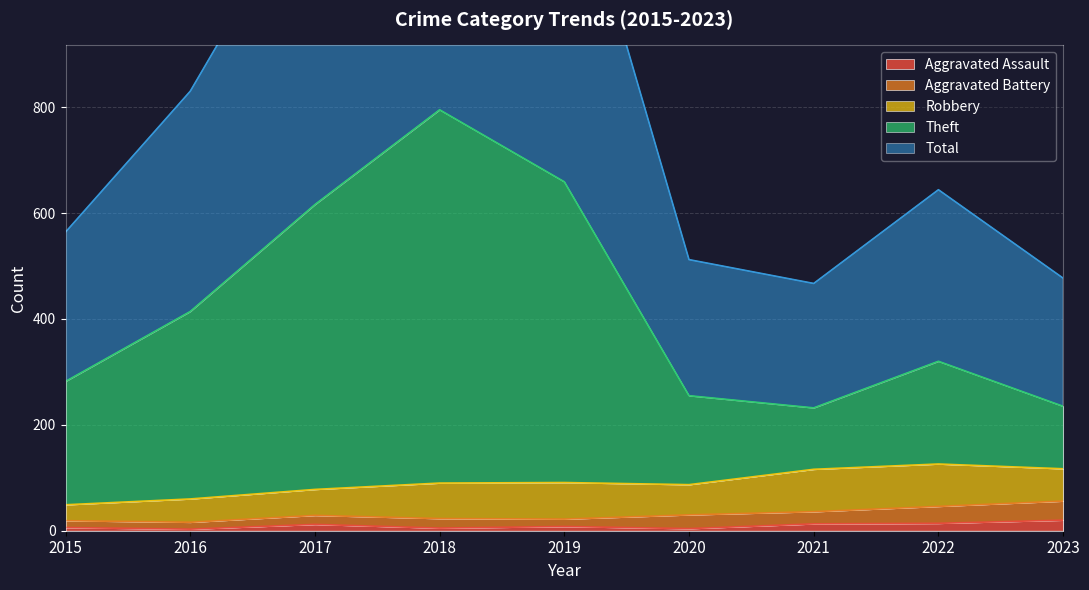

How many interior local valleys does the Aggravated Assault series have?

3